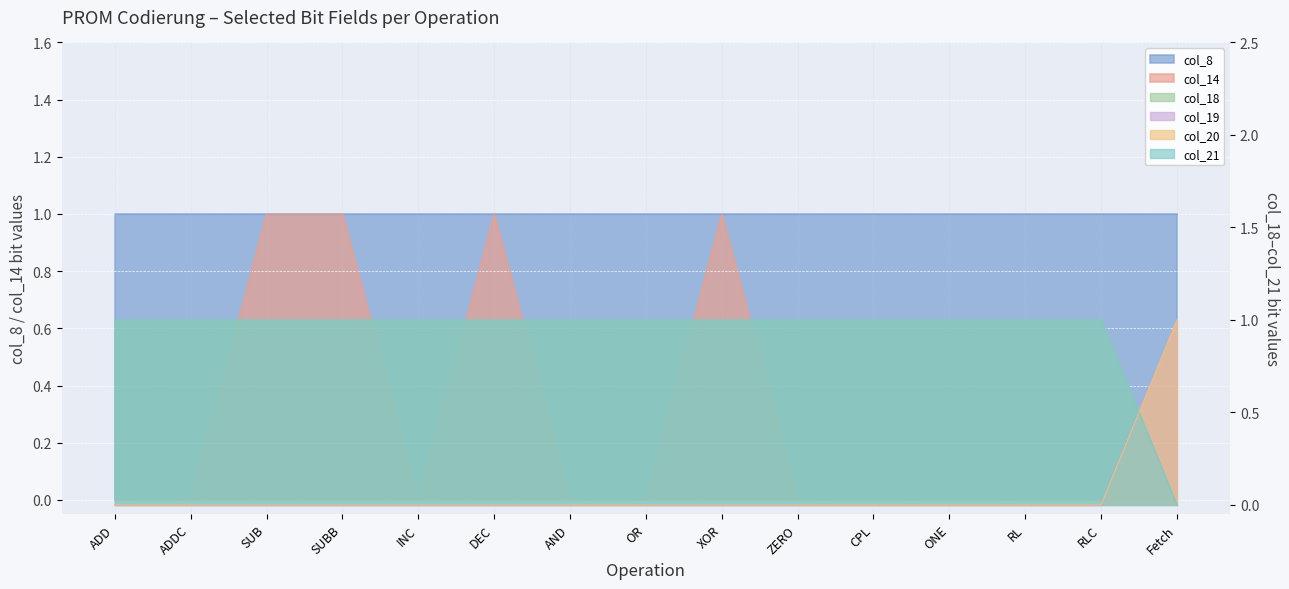

The value of col_21 at Fetch is 0. True or false?

True